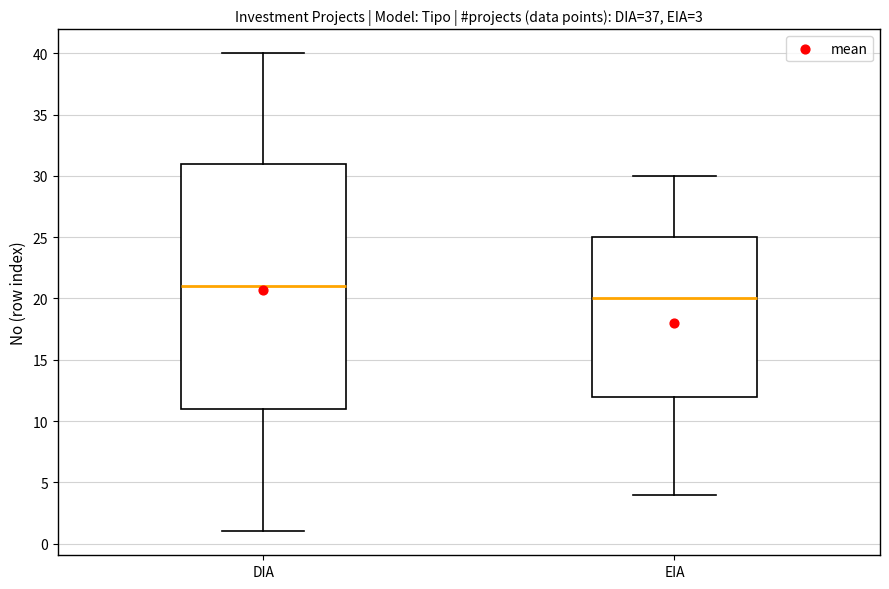

Which box is the tallest, from its lower edge to its upper edge?

DIA